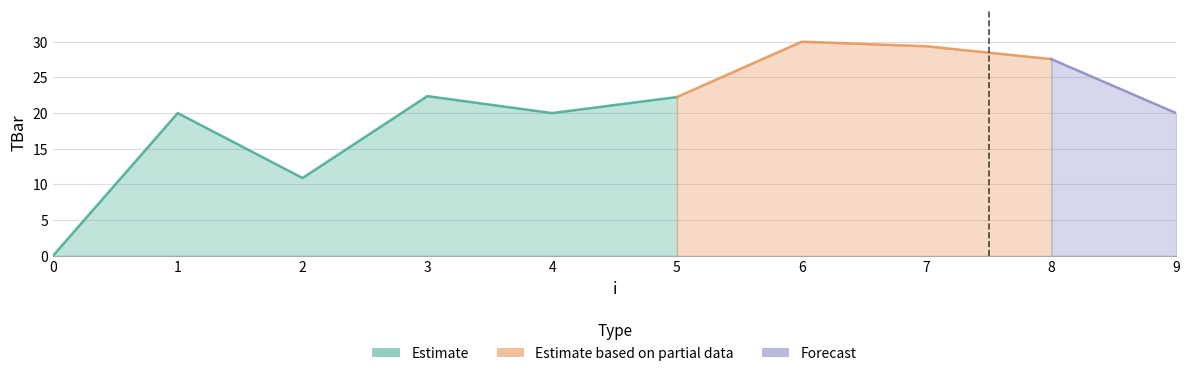

Rank the categories by value from highest to lowest.

6, 7, 8, 3, 5, 1, 4, 9, 2, 0